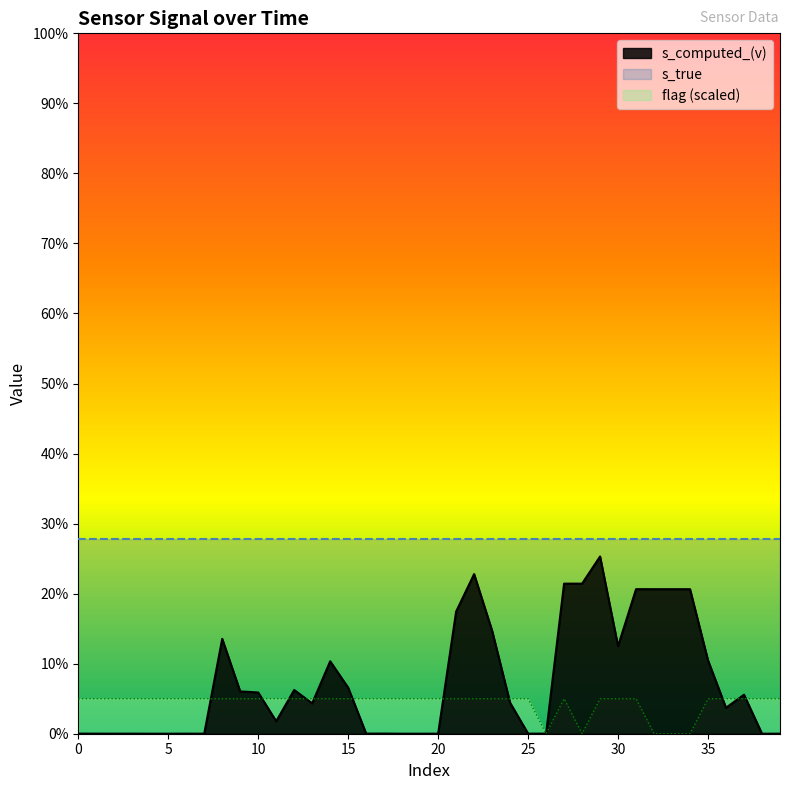

Reading left to right, extract all data points from this chart.

s_computed_(v): 0=0.0	1=0.0	2=0.0	3=0.0	4=0.0	5=0.0	6=0.0	7=0.0	8=0.1	9=0.1	10=0.1	11=0.0	12=0.1	13=0.0	14=0.1	15=0.1	16=0.0	17=0.0	18=0.0	19=0.0	20=0.0	21=0.2	22=0.2	23=0.1	24=0.0	25=0.0	26=0.0	27=0.2	28=0.2	29=0.3	30=0.1	31=0.2	32=0.2	33=0.2	34=0.2	35=0.1	36=0.0	37=0.1	38=0.0	39=0.0
flag: 0=0.1	1=0.1	2=0.1	3=0.1	4=0.1	5=0.1	6=0.1	7=0.1	8=0.1	9=0.1	10=0.1	11=0.1	12=0.1	13=0.1	14=0.1	15=0.1	16=0.1	17=0.1	18=0.1	19=0.1	20=0.1	21=0.1	22=0.1	23=0.1	24=0.1	25=0.1	26=0.0	27=0.1	28=0.0	29=0.1	30=0.1	31=0.1	32=0.0	33=0.0	34=0.0	35=0.1	36=0.1	37=0.1	38=0.1	39=0.1